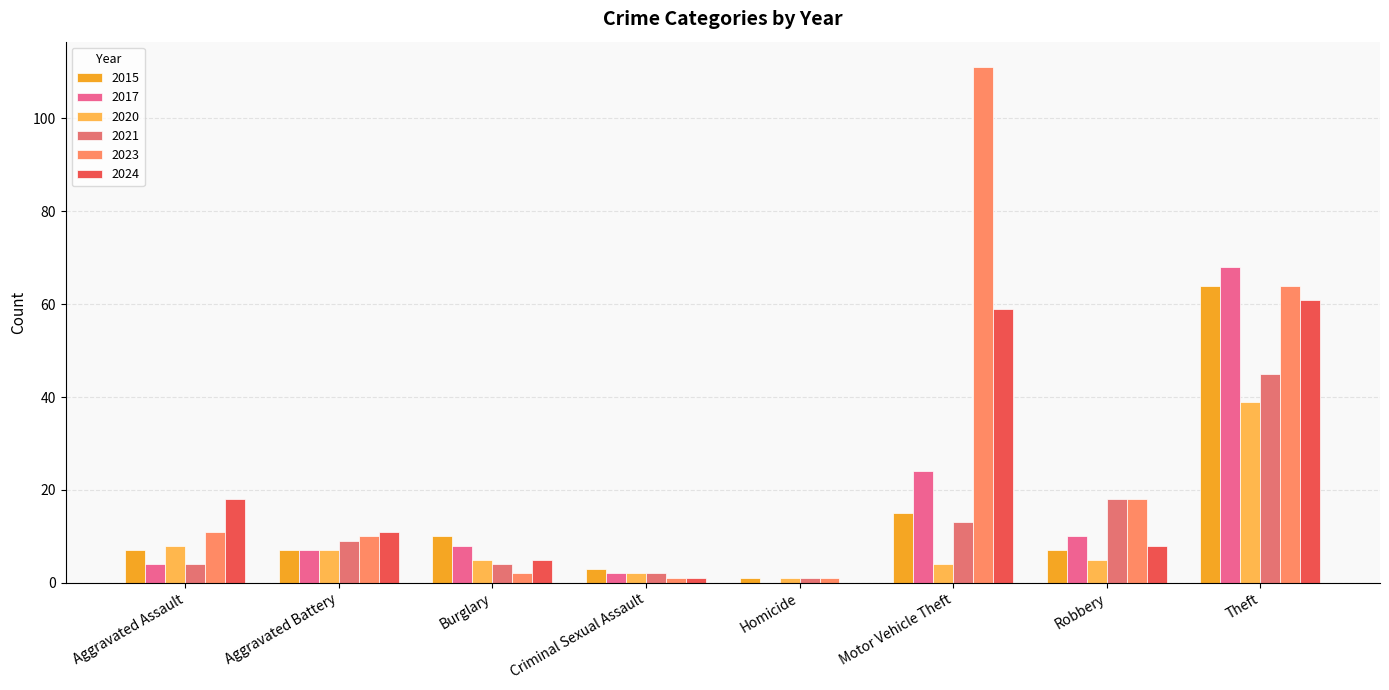

What is the sum of all 2020 values?

71